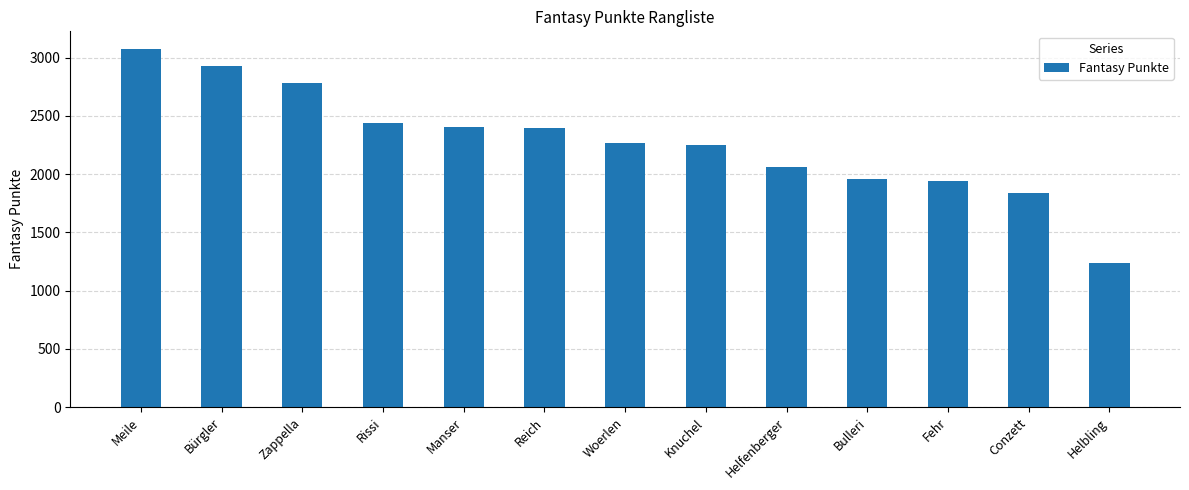

How many values are below 2265?

6